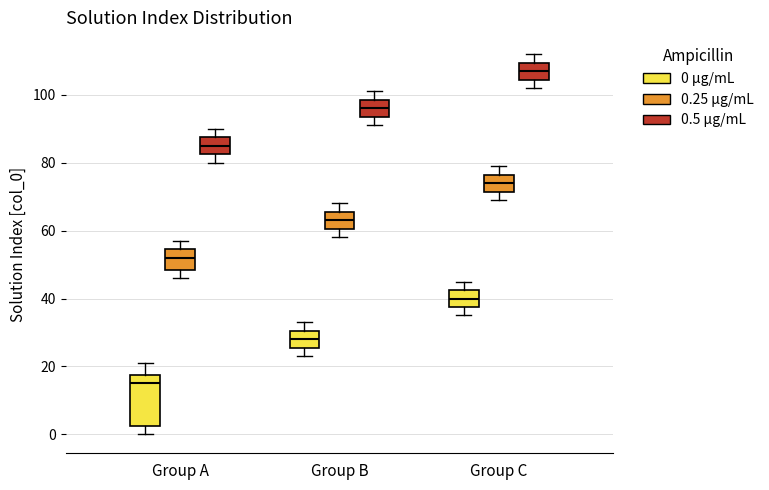

Where does the lower whisker of the box for Group A (0 µg/mL) end on the y-axis? The values are not printed on the chart, so give them approximately, as read against the axis.

0